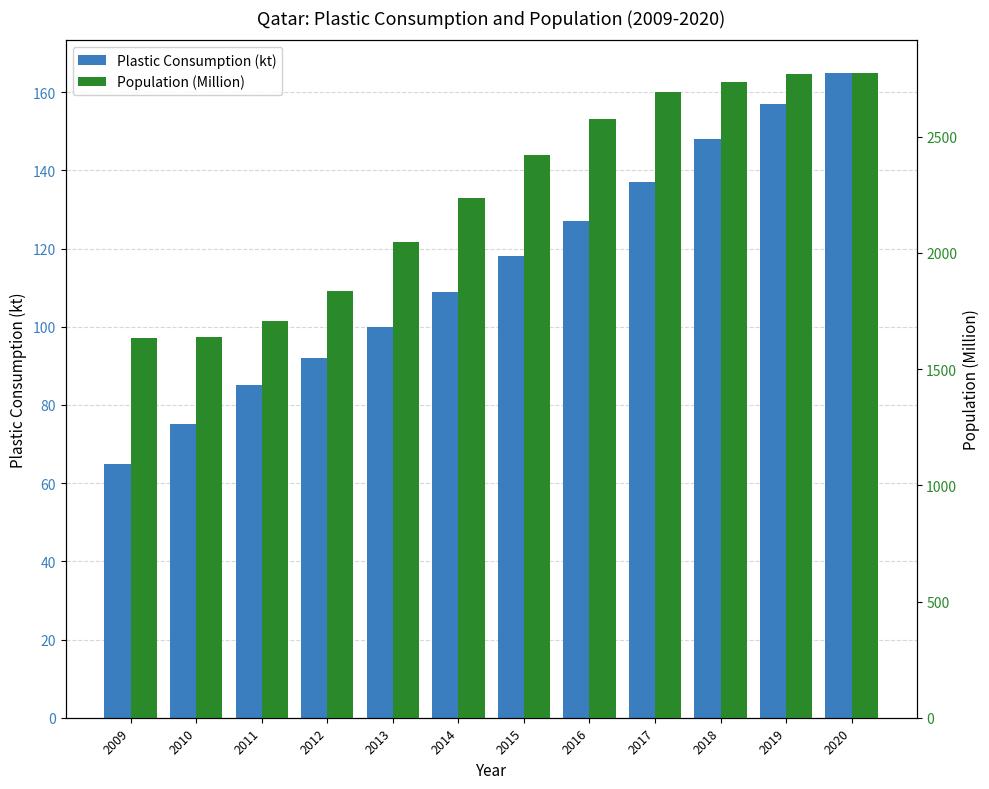

Reading left to right, extract all data points from this chart.

Plastic Consumption (kt): 2009=65	2010=75	2011=85	2012=92	2013=100	2014=109	2015=118	2016=127	2017=137	2018=148	2019=157	2020=165
Population (Million): 2009=1632	2010=1637	2011=1708	2012=1837	2013=2045	2014=2235	2015=2421	2016=2578	2017=2694	2018=2735	2019=2769	2020=2776